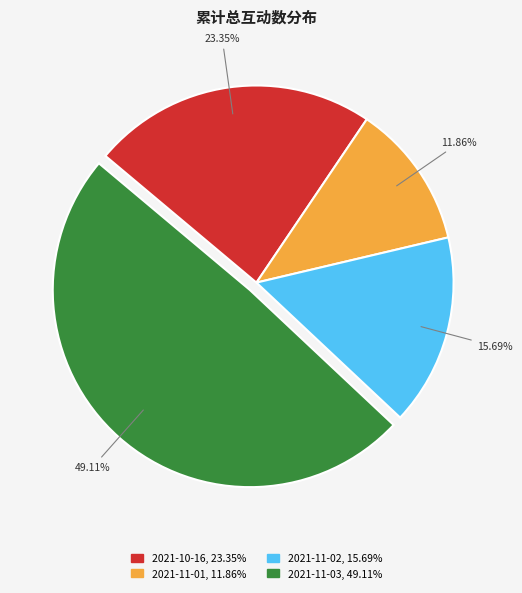

Is there any slice that represents more than half of the pie?

No